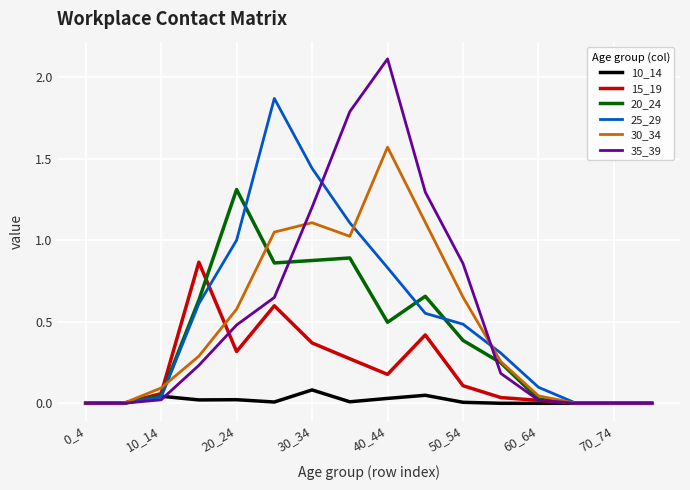

List the series in order of their peak value, lowest first.

10_14, 15_19, 20_24, 30_34, 25_29, 35_39